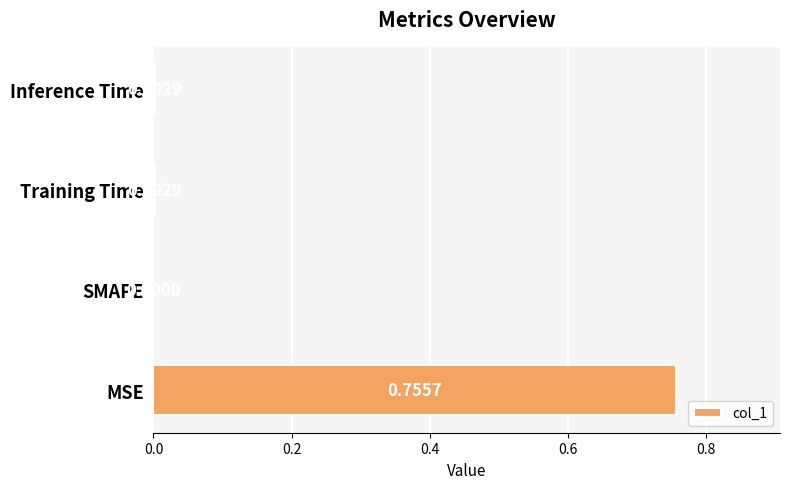

Which label corresponds to the largest value in the chart?

MSE